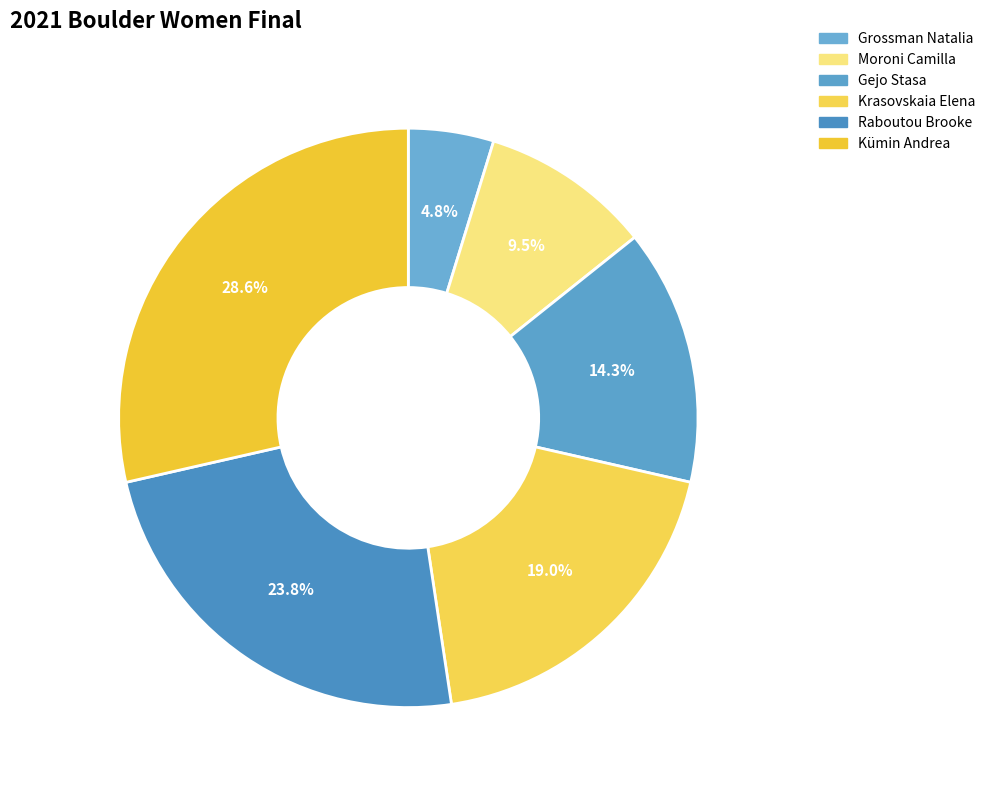

How many segments does this pie chart have?

6